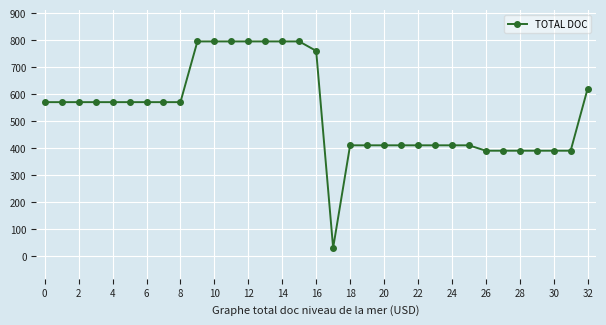

What is the difference between the maximum and second lowest values?

405